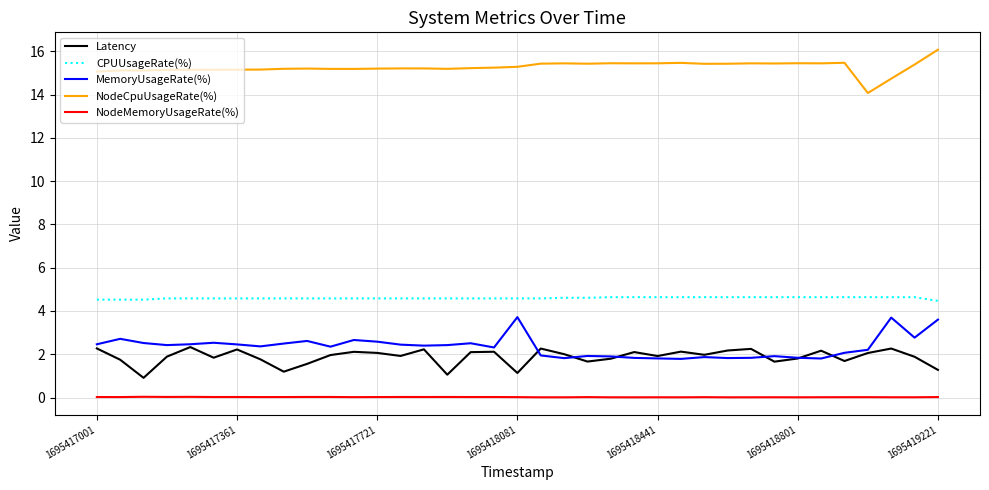

List the series in order of their peak value, highest first.

NodeCpuUsageRate(%), CPUUsageRate(%), MemoryUsageRate(%), Latency, NodeMemoryUsageRate(%)